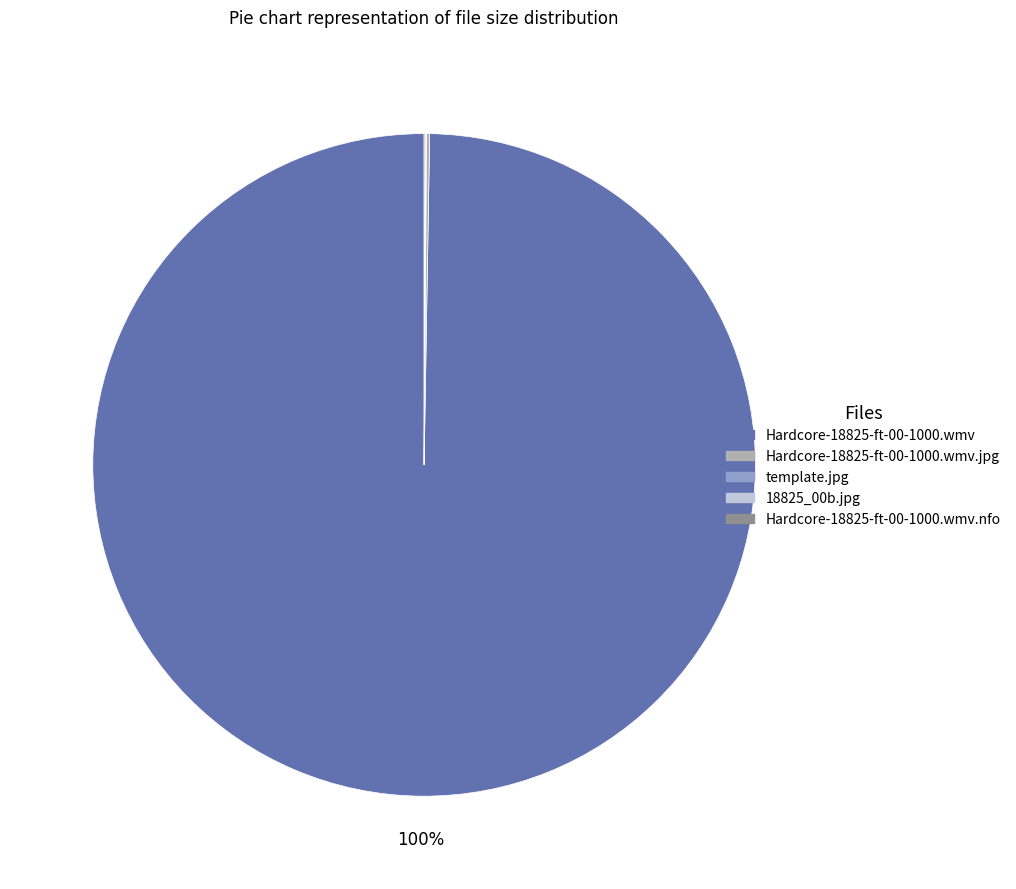

To the nearest percent, what is the average slice percentage?

20%